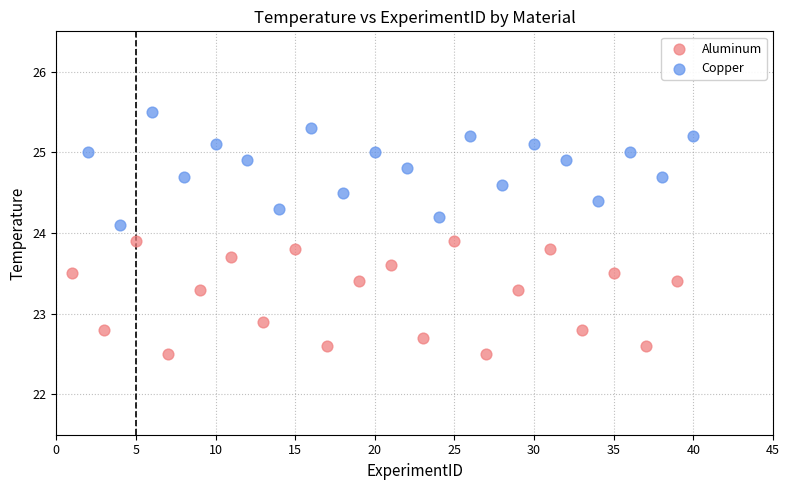

Which series has the largest Y range (max minus min)?

Aluminum